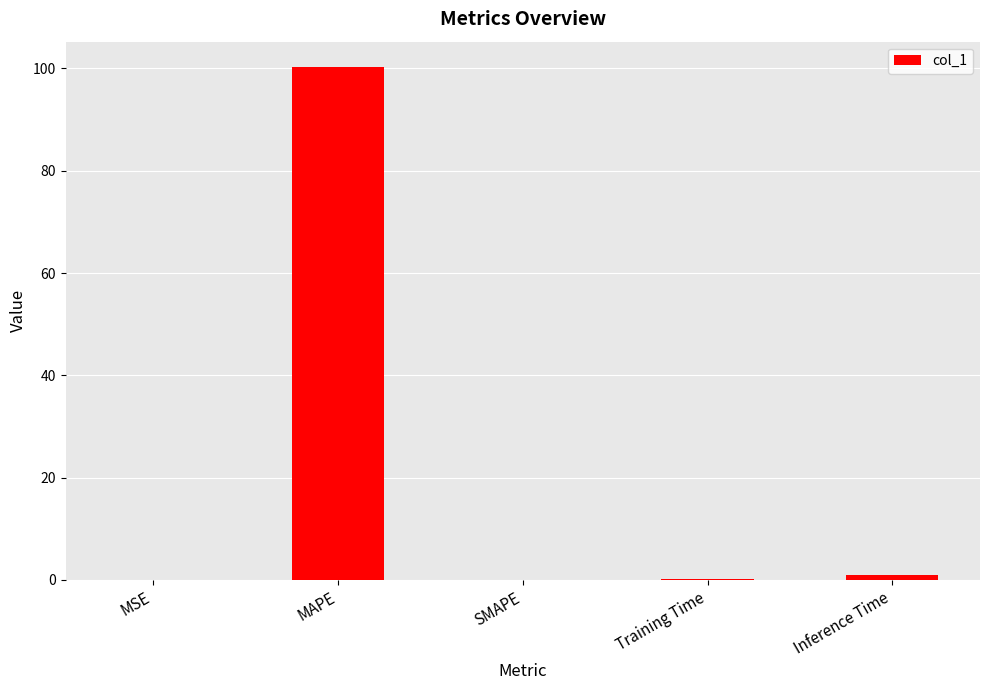

What is the maximum value shown in the chart?

100.2